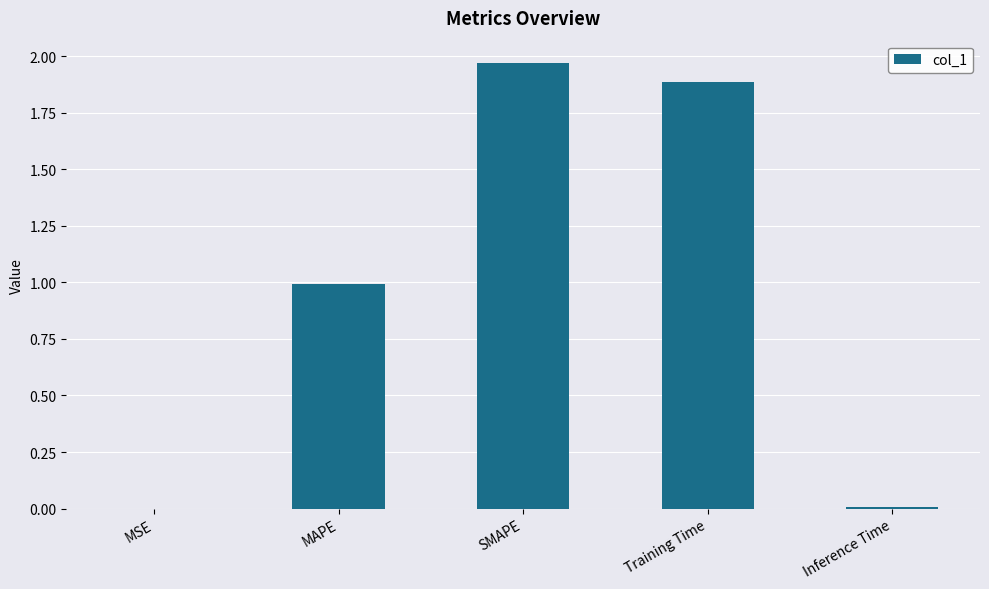

Are the bars horizontal?

No